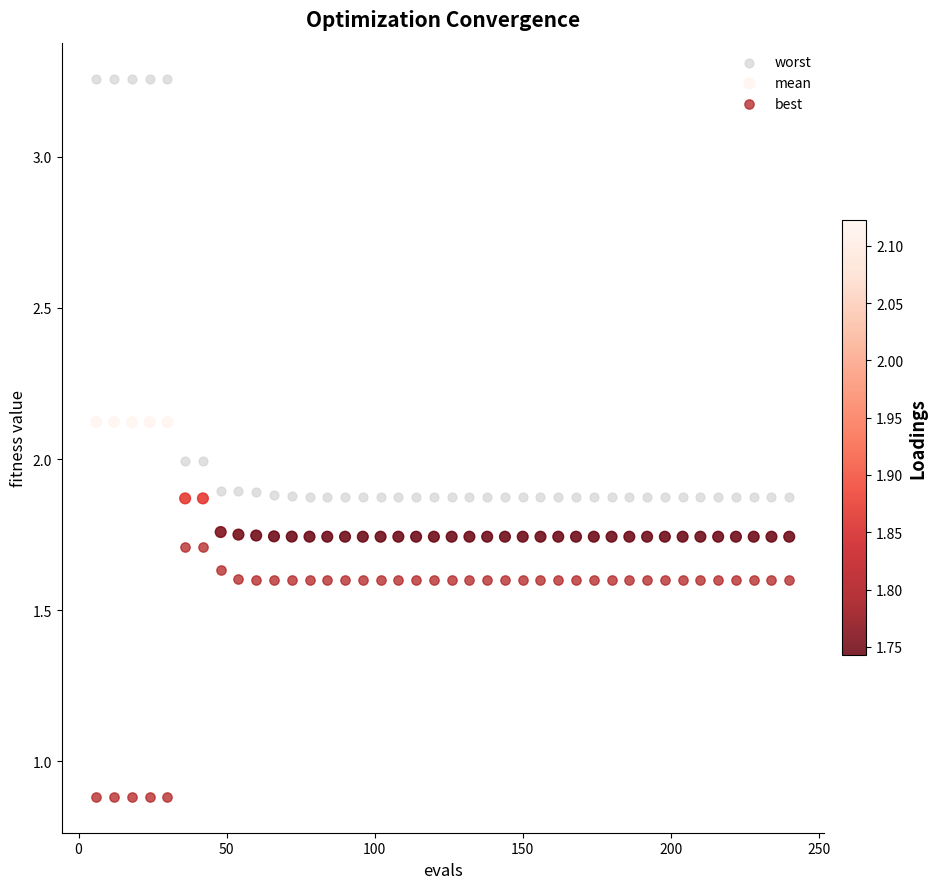

Across all data points, what is the range of Y values (max minus min)?

2.4